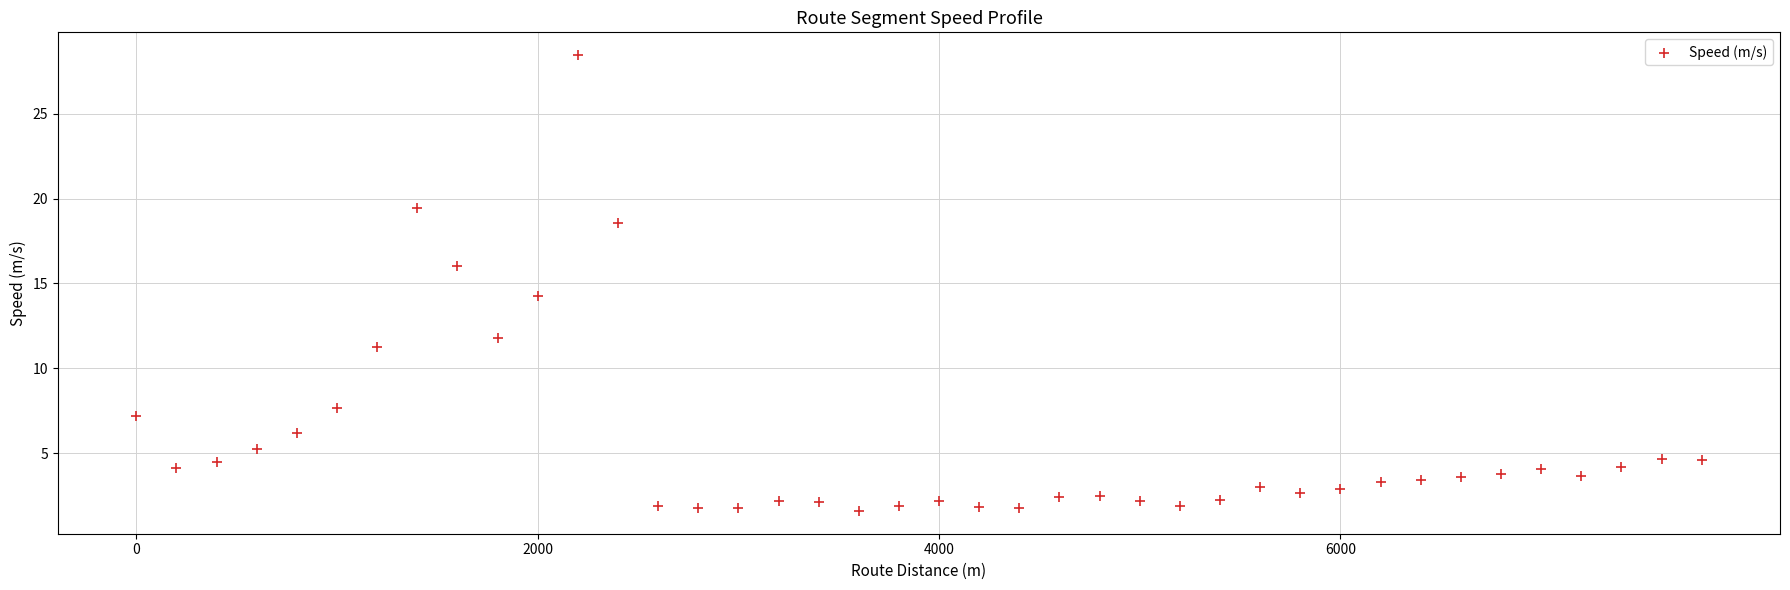

What is the range of X values (max minus min)?

7800.0